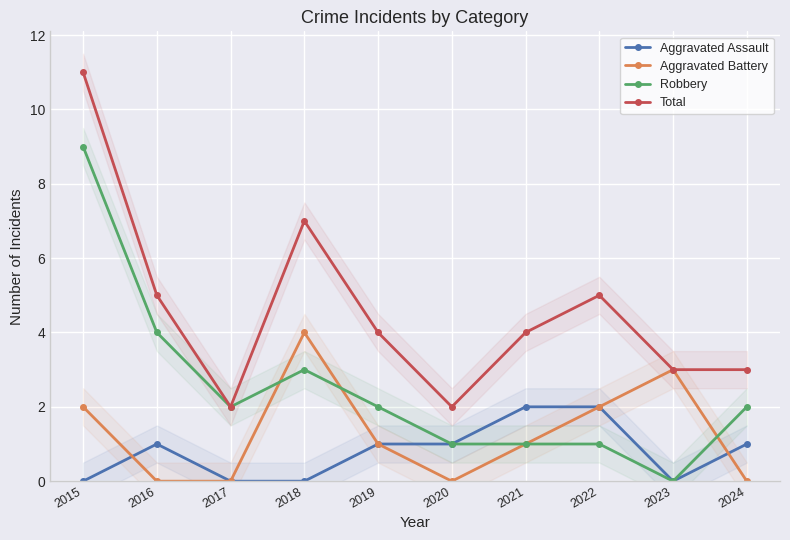

True or false: Total and Aggravated Assault intersect in this chart.

False